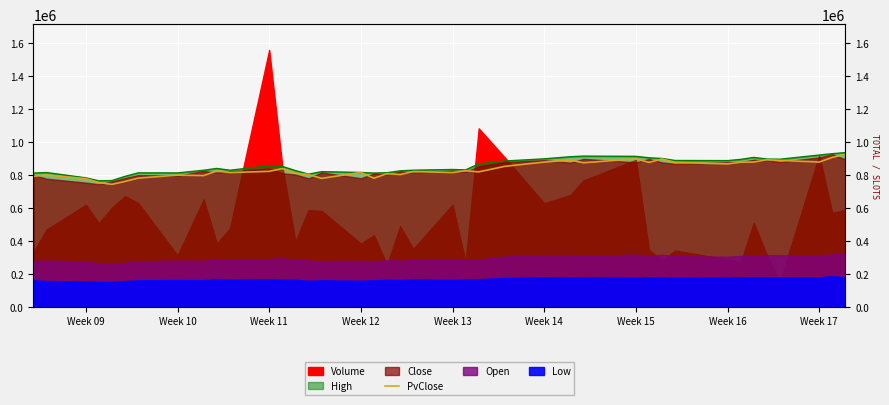

How many interior local valleys (lower than both neighbors) does the data have?

12